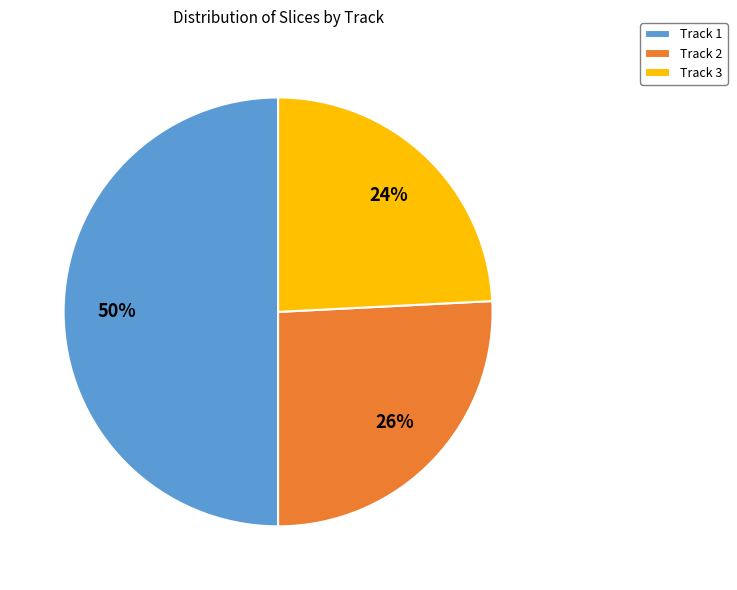

Count the number of slices in the pie.

3